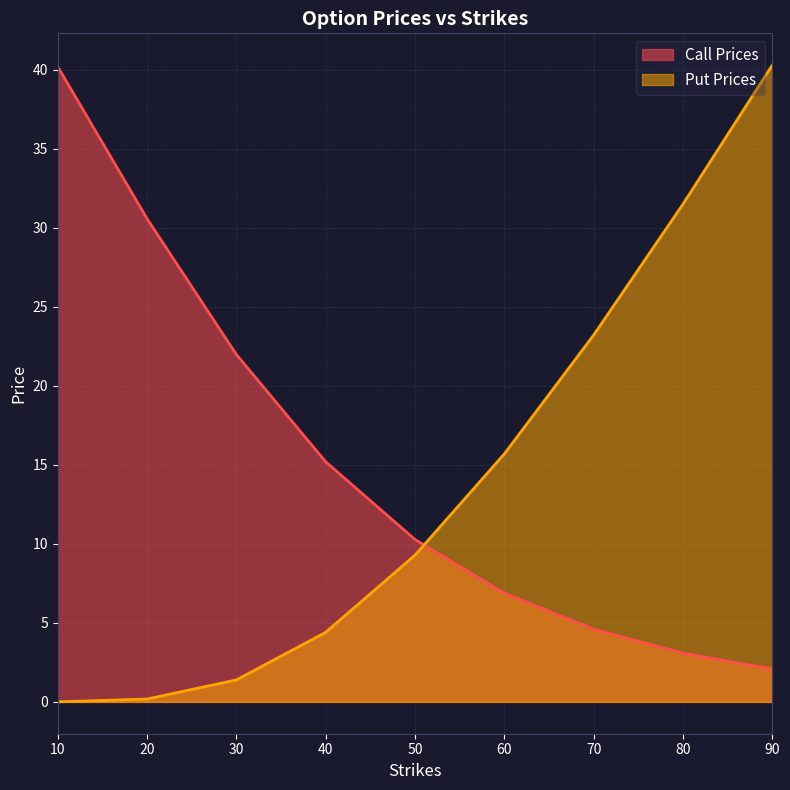

What is the average value of the Call Prices series?

15.0